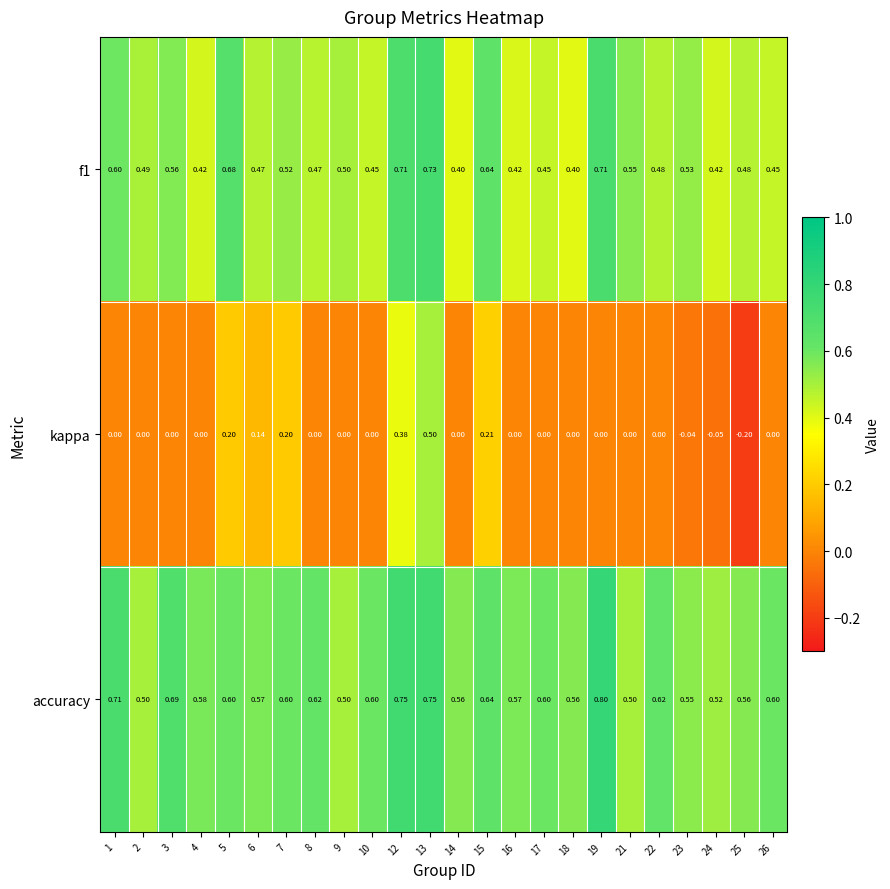

Is the value of f1 at 14 greater than the value of accuracy at 24?

No